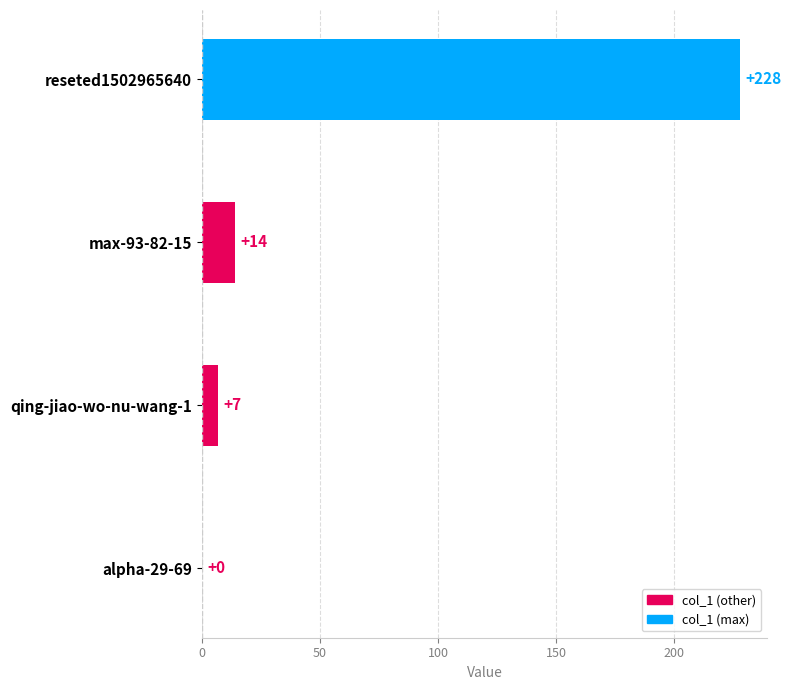

Is it true that the value at alpha-29-69 is 0?

True